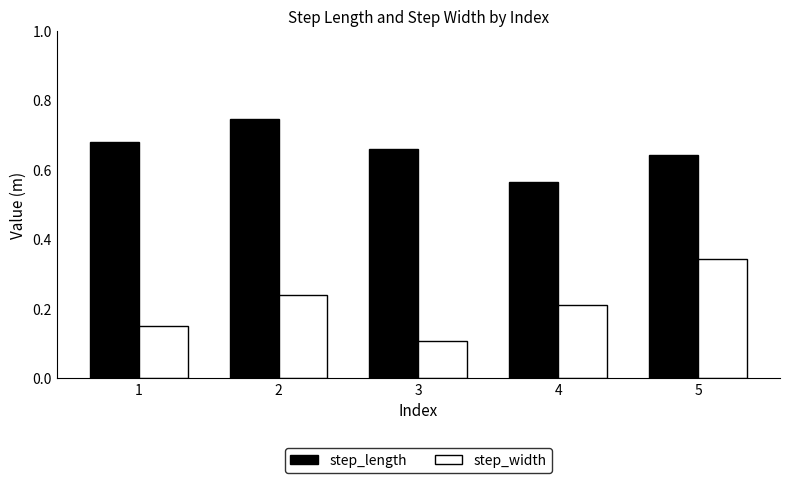

What is the sum of the step_length values at 1 and 4?

1.2